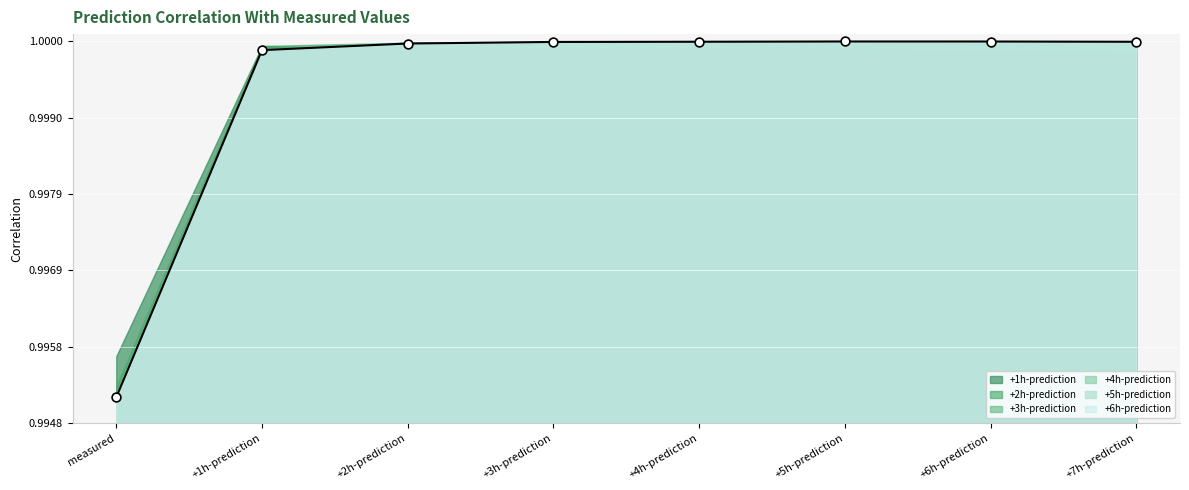

Is the value of +6h-prediction at measured greater than the value of +3h-prediction at +2h-prediction?

No